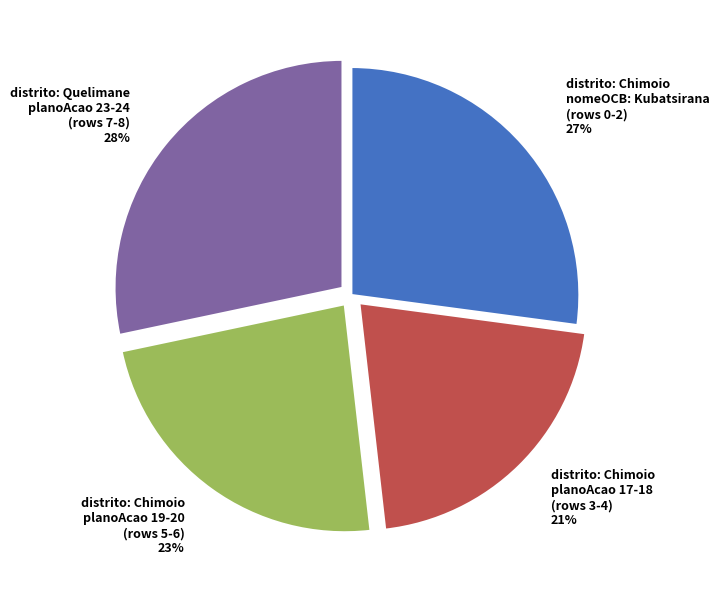

To the nearest percent, what is the difference between the largest and smallest slice percentages?

7%